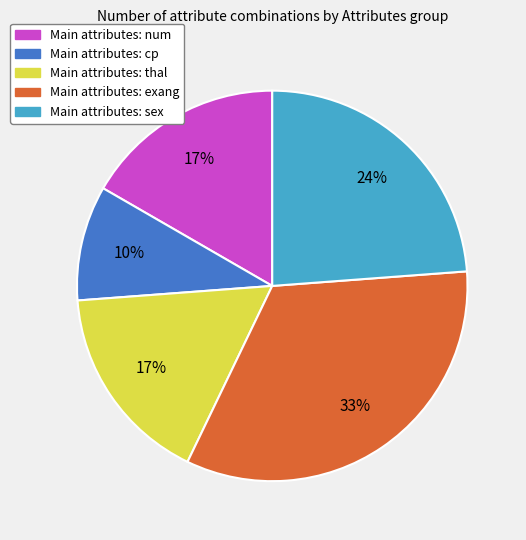

Does any single category account for the majority?

No